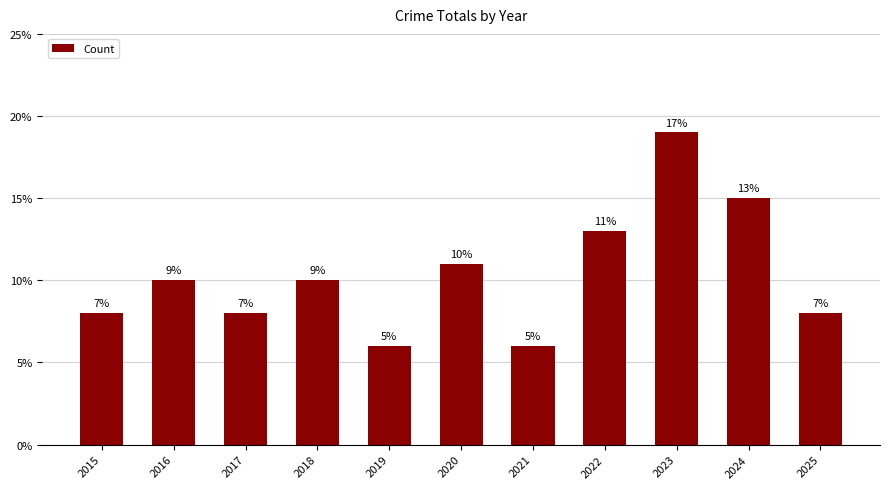

How many bars are there in total?

11